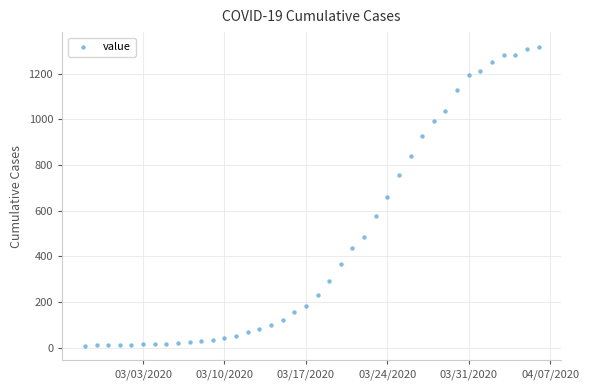

What is the range of X values (max minus min)?

39